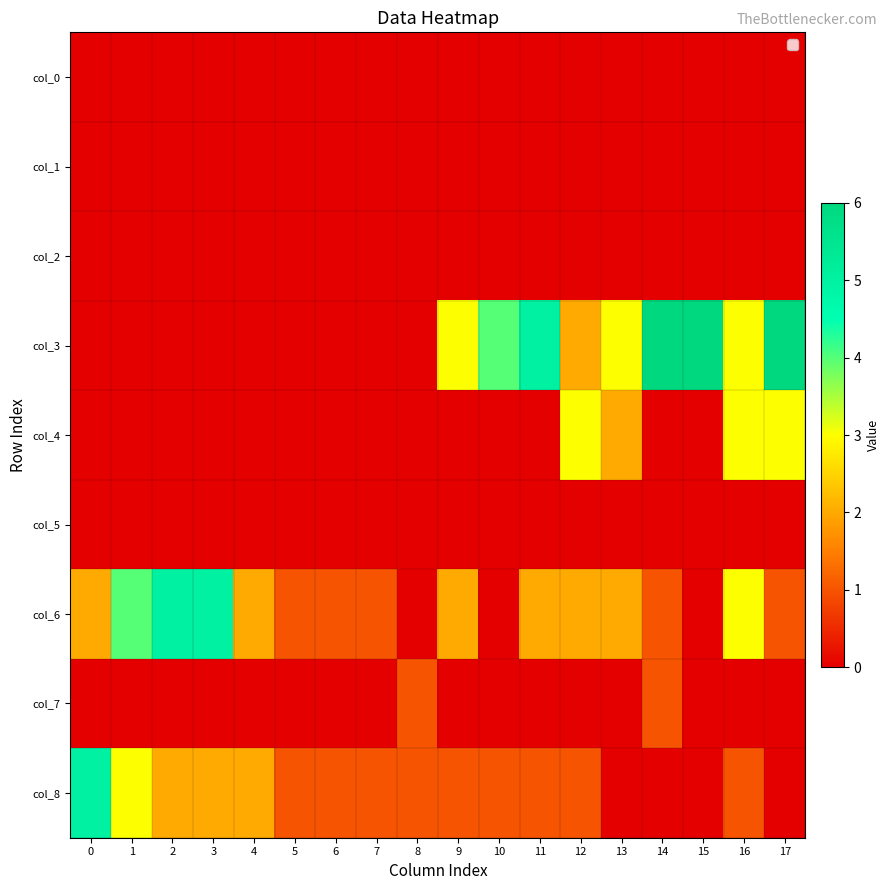

How many series are shown in this chart?

9